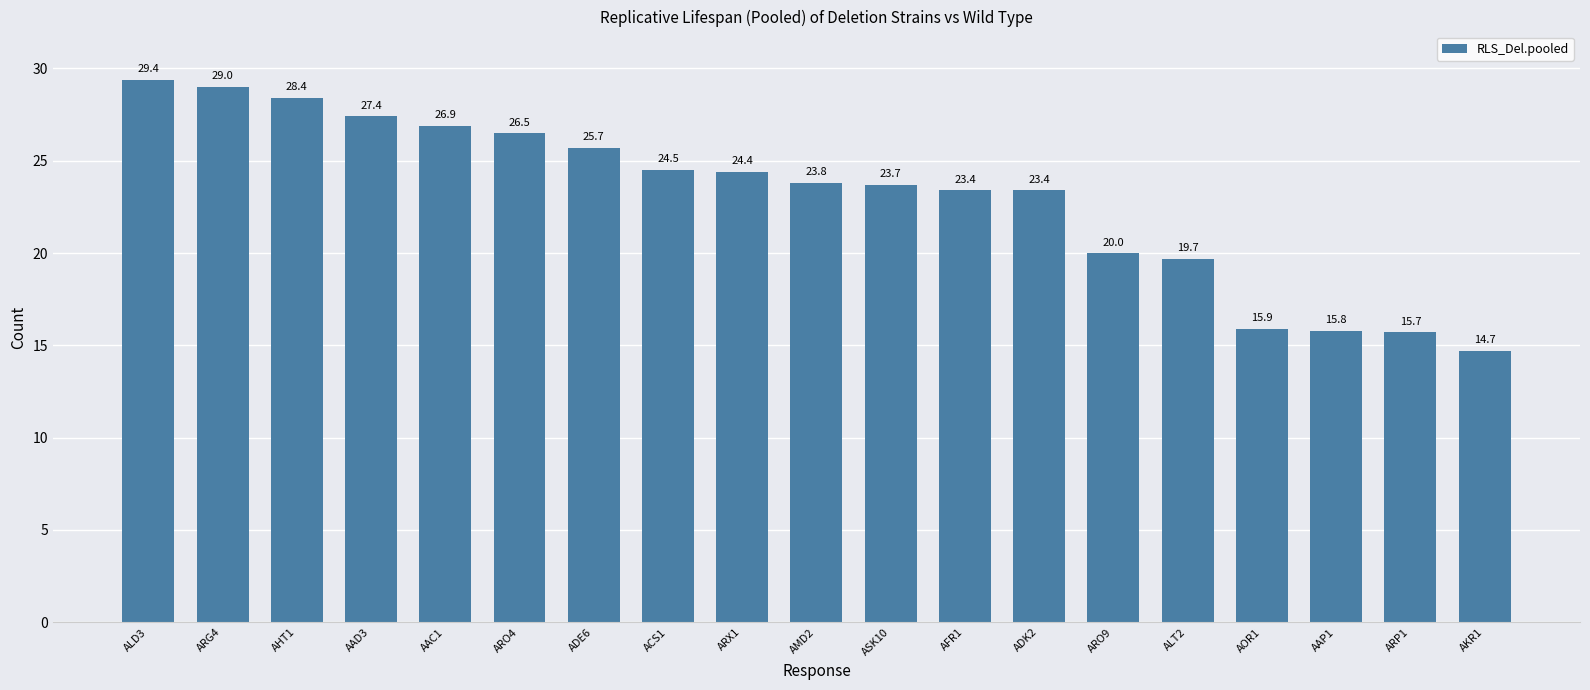

Which has a higher value, ARP1 or ADE6?

ADE6